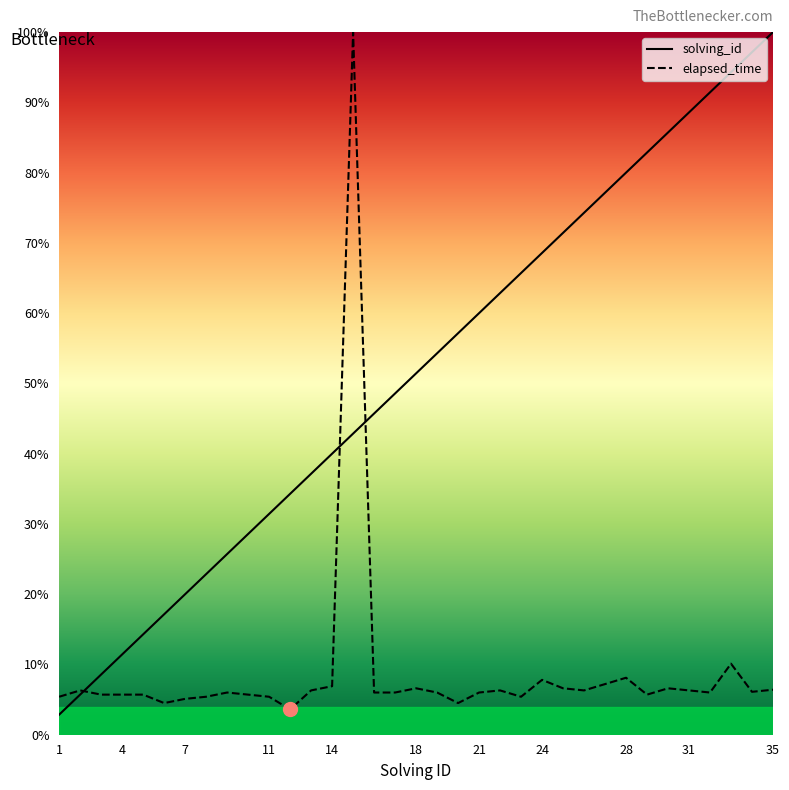

After their last crossing, which series has the higher values: solving_id or elapsed_time?

solving_id